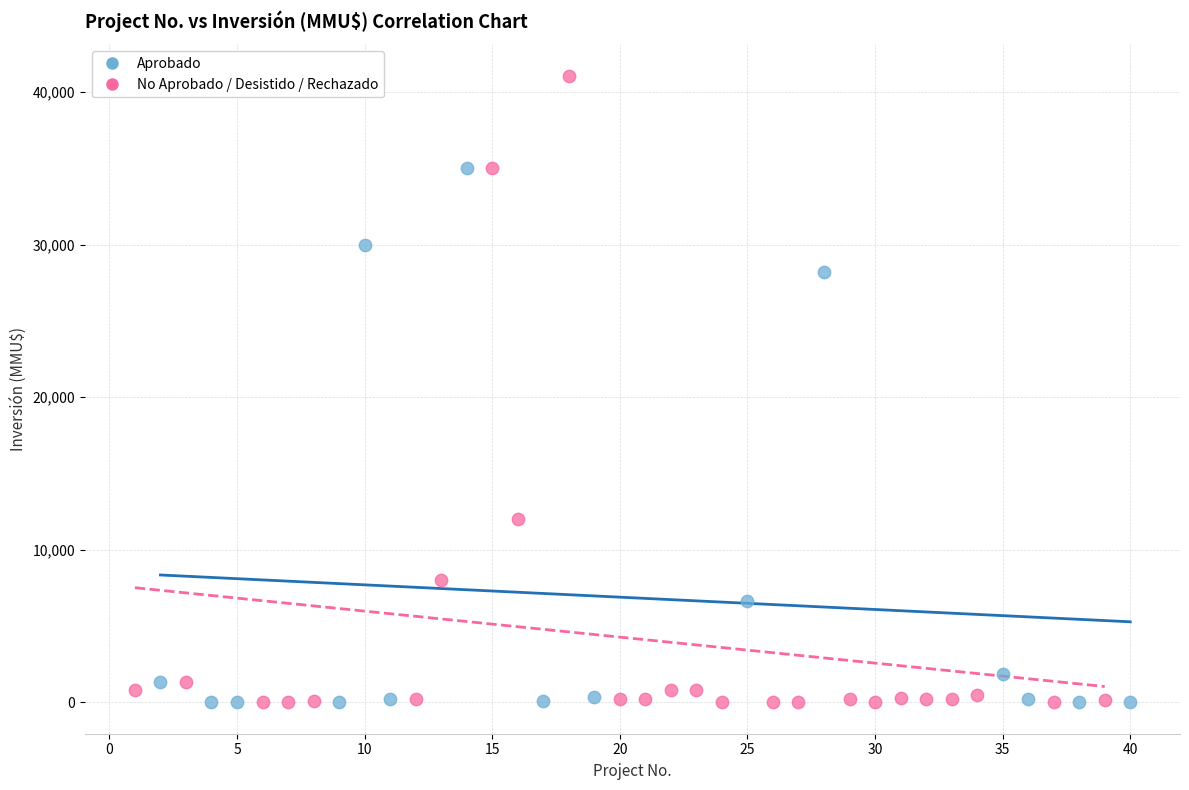

Which series reaches the maximum Y coordinate?

No Aprobado / Desistido / Rechazado